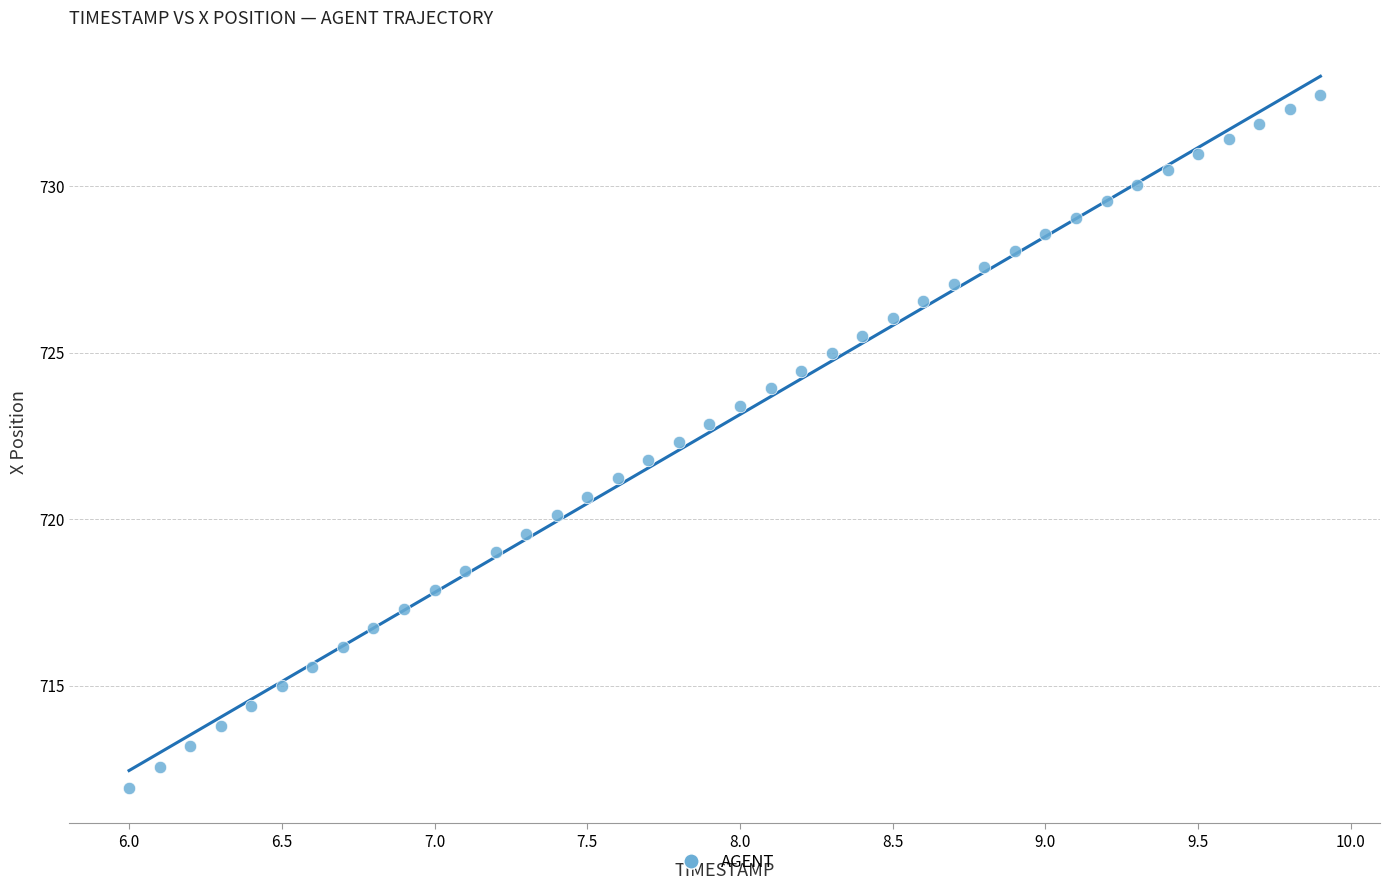

What is the range of Y values (max minus min)?

20.8